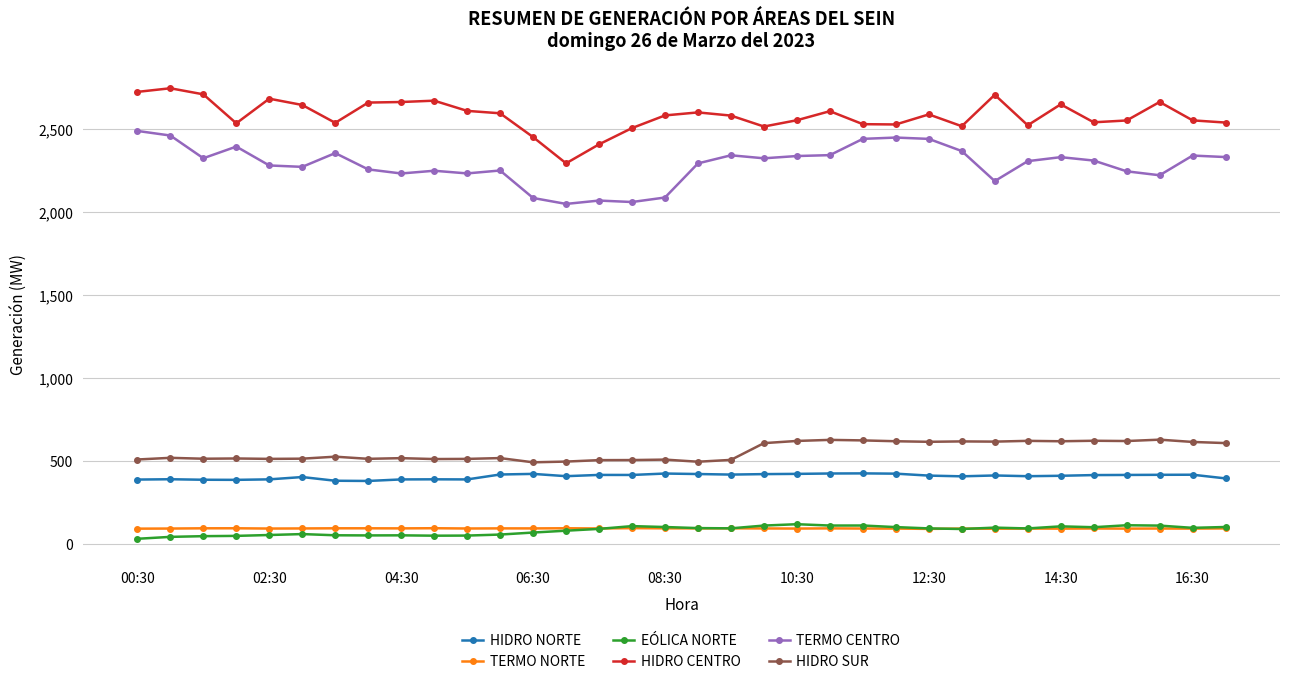

How many values in the EÓLICA NORTE series are below 92?

16